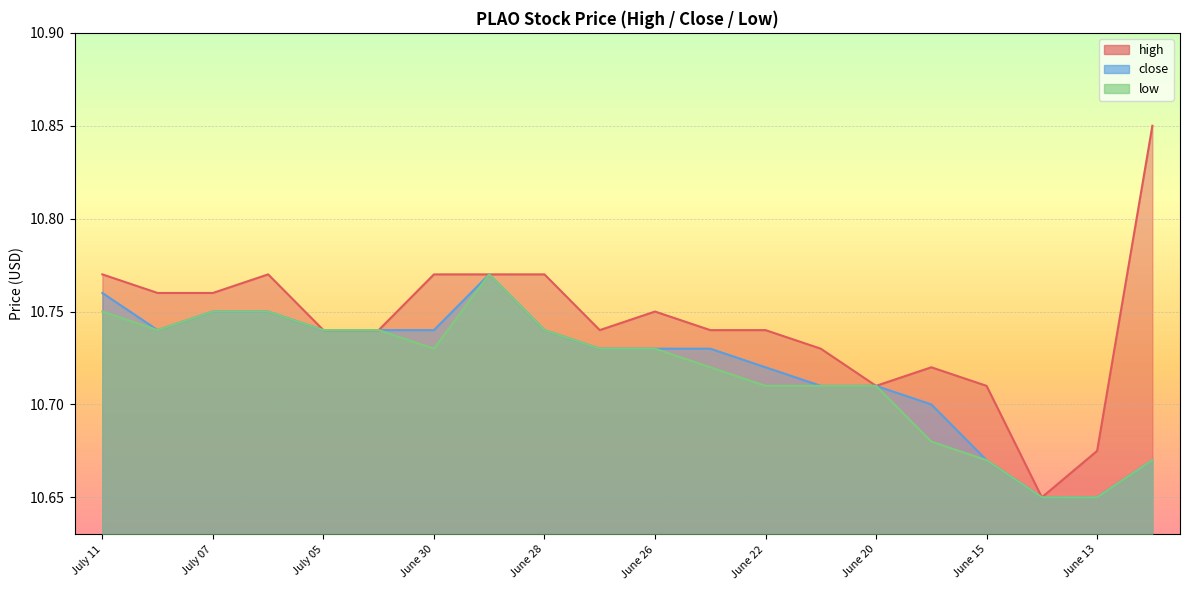

True or false: close and high cross at least once.

False